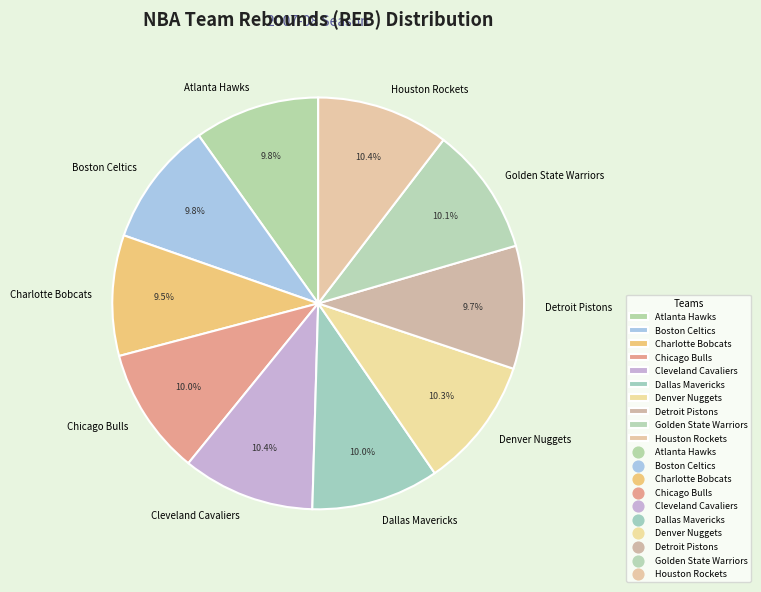

How many slices are in this pie chart?

10